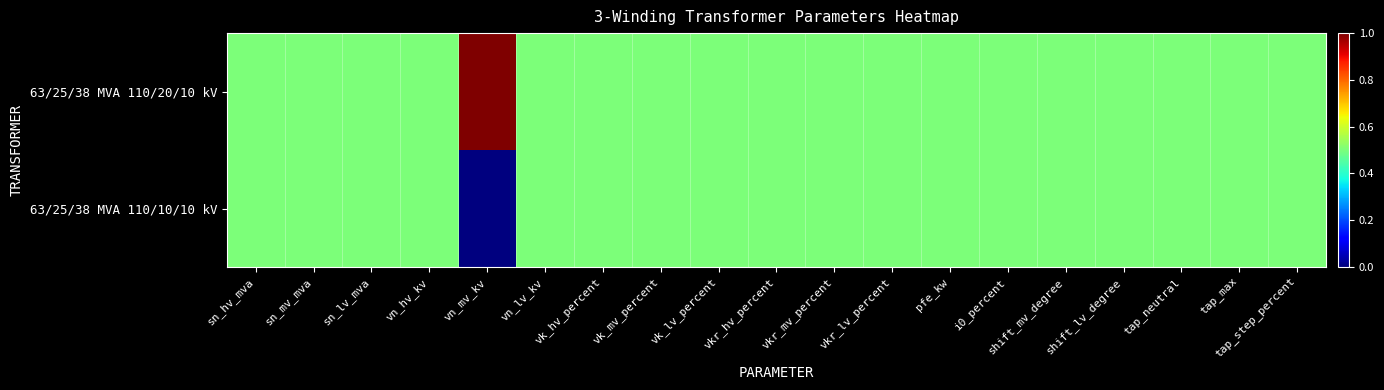

Reading left to right, list all the values displayed in this chart.

63/25/38 MVA 110/20/10 kV: sn_hv_mva=0.5	sn_mv_mva=0.5	sn_lv_mva=0.5	vn_hv_kv=0.5	vn_mv_kv=1.0	vn_lv_kv=0.5	vk_hv_percent=0.5	vk_mv_percent=0.5	vk_lv_percent=0.5	vkr_hv_percent=0.5	vkr_mv_percent=0.5	vkr_lv_percent=0.5	pfe_kw=0.5	i0_percent=0.5	shift_mv_degree=0.5	shift_lv_degree=0.5	tap_neutral=0.5	tap_max=0.5	tap_step_percent=0.5
63/25/38 MVA 110/10/10 kV: sn_hv_mva=0.5	sn_mv_mva=0.5	sn_lv_mva=0.5	vn_hv_kv=0.5	vn_mv_kv=0.0	vn_lv_kv=0.5	vk_hv_percent=0.5	vk_mv_percent=0.5	vk_lv_percent=0.5	vkr_hv_percent=0.5	vkr_mv_percent=0.5	vkr_lv_percent=0.5	pfe_kw=0.5	i0_percent=0.5	shift_mv_degree=0.5	shift_lv_degree=0.5	tap_neutral=0.5	tap_max=0.5	tap_step_percent=0.5